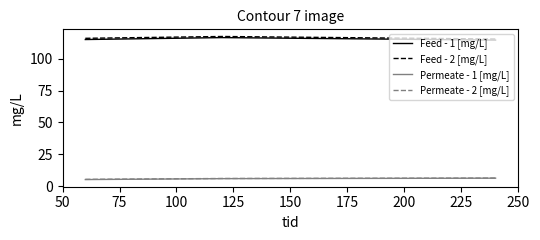

What is the minimum value shown in the chart?

5.3